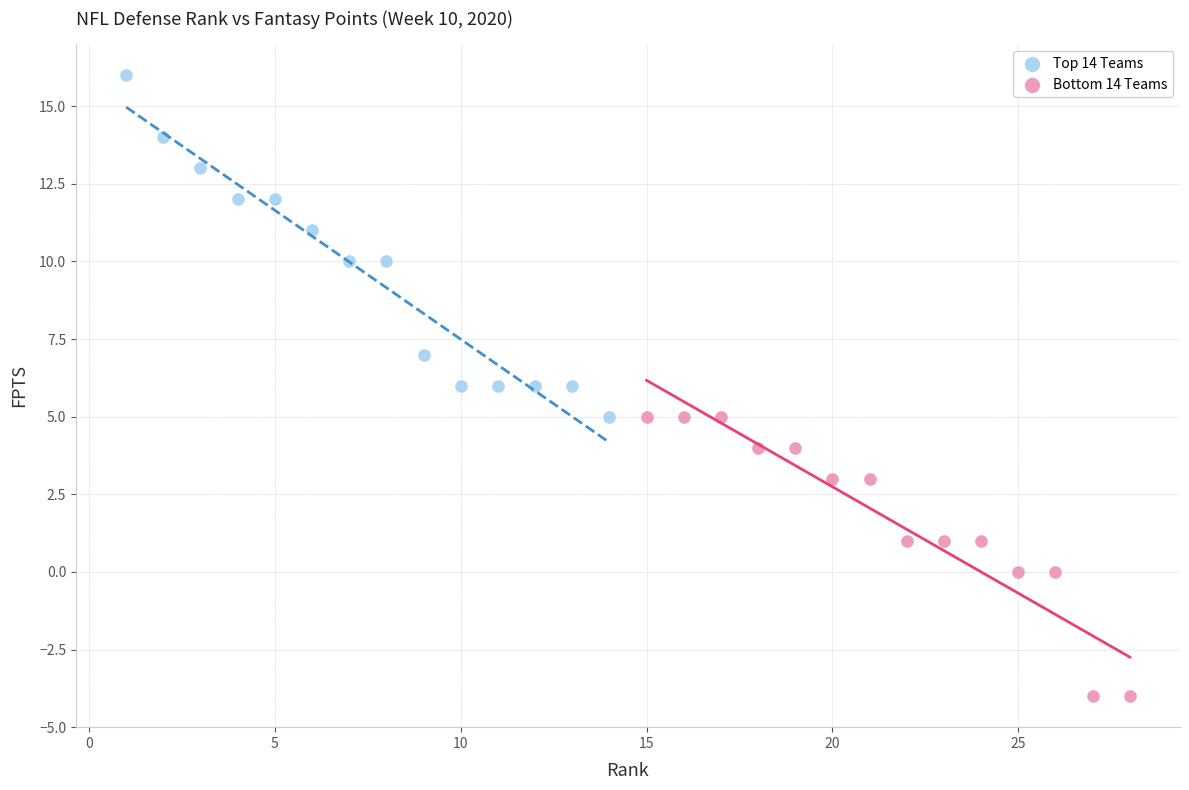

Which series has the widest spread of Y values?

Top 14 Teams